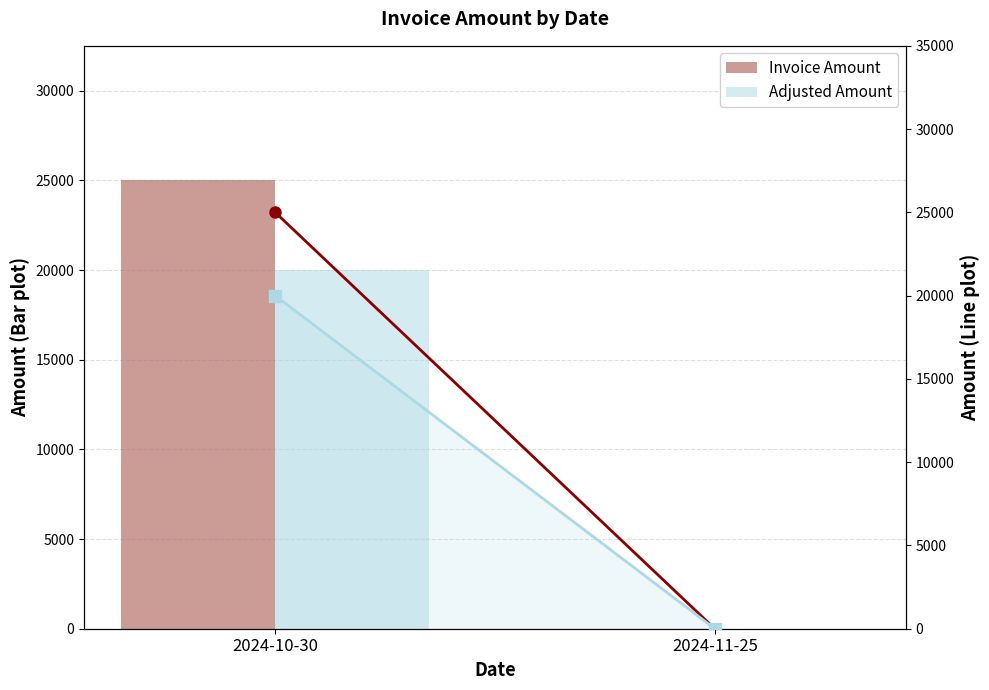

List the labels in order of Invoice Amount value, smallest first.

2024-11-25, 2024-10-30